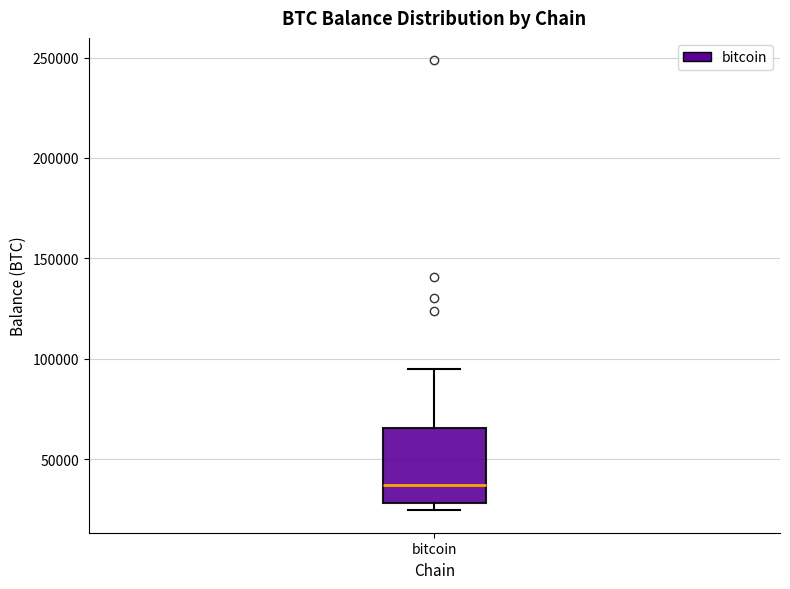

Read this box plot against the y-axis: the position of the median line, the range covered by the box, and the ends of both whiskers. The values are not printed on the chart, so give them approximately, as read against the axis.

median 35000, box 30000 to 65000, whiskers 25000 to 95000